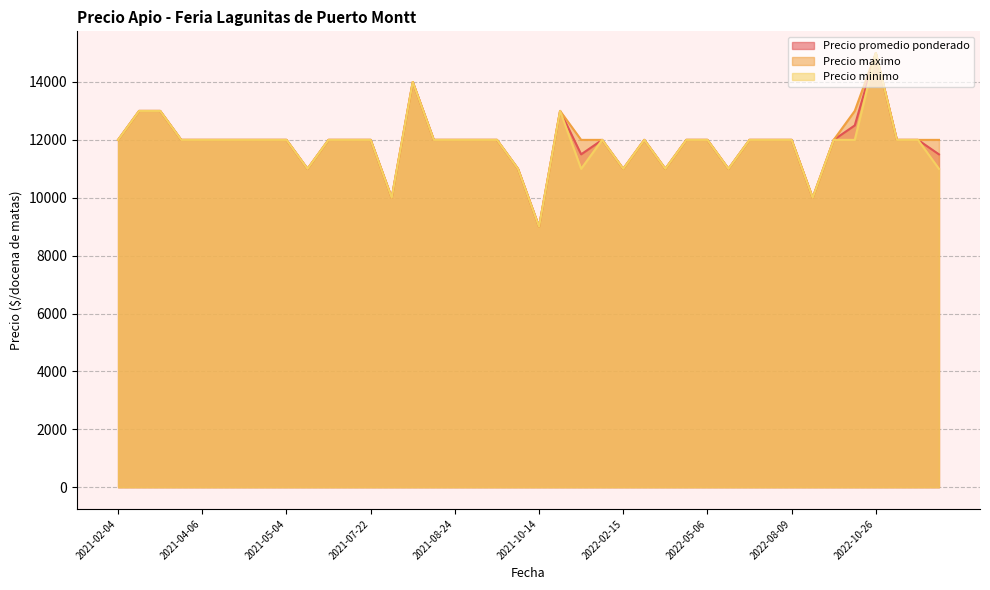

What is the value of the Precio promedio ponderado point at the 11th from the left?

12000